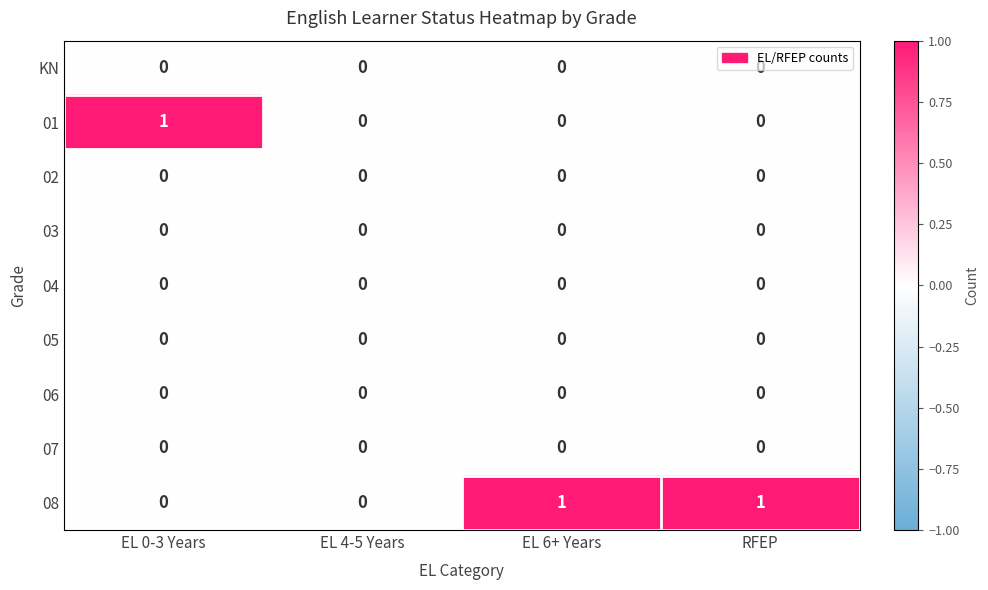

Which series has the largest total across all categories?

08